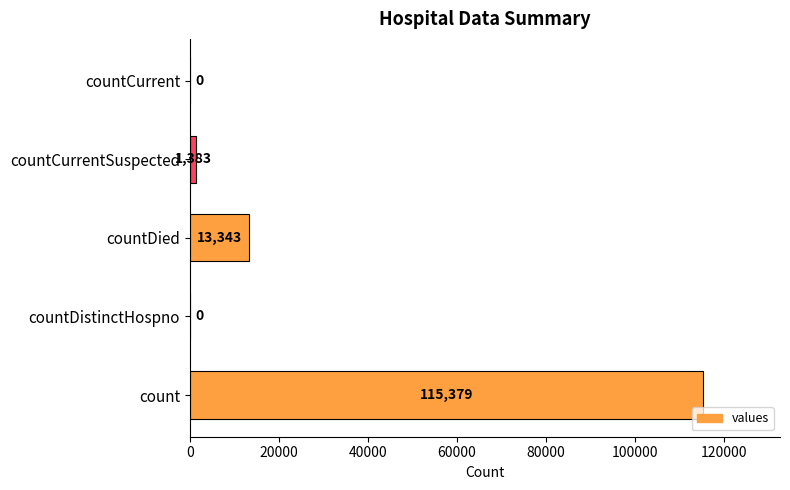

What is the sum of the values at countCurrentSuspected and countDied?

14726